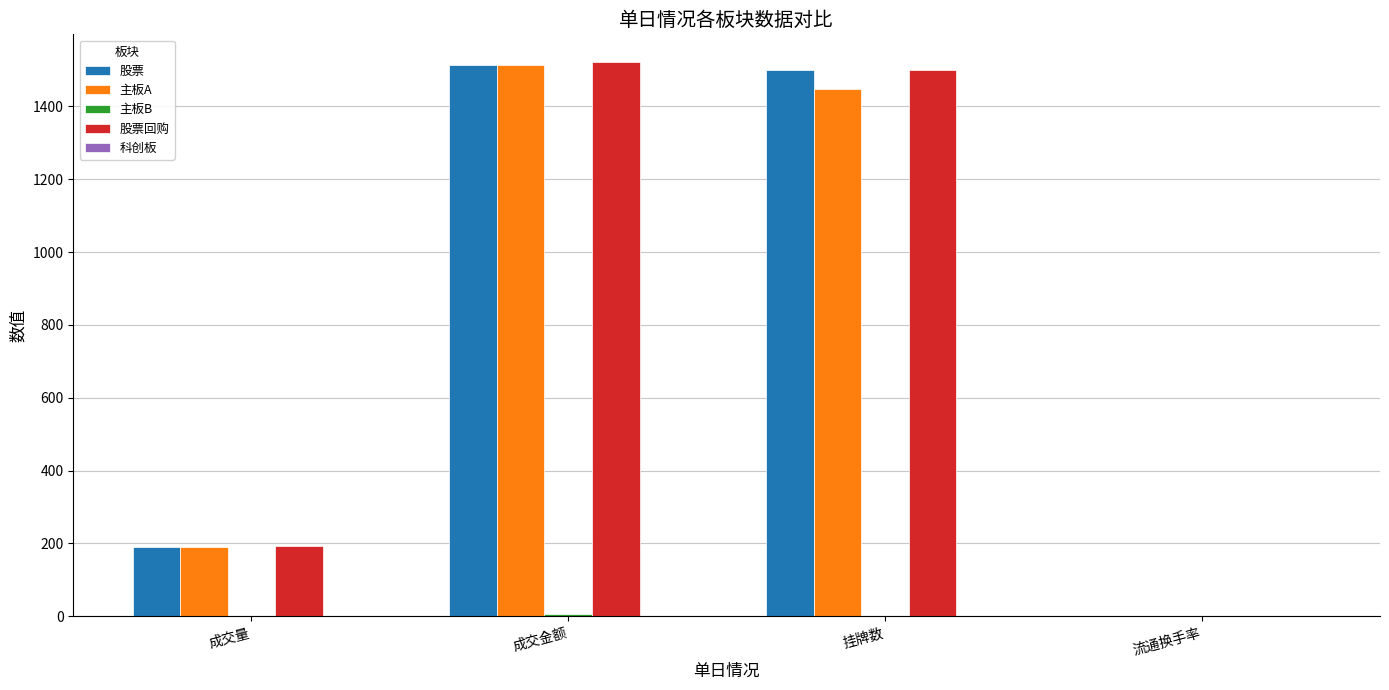

Which series changed the most between 成交量 and 成交金额?

股票回购